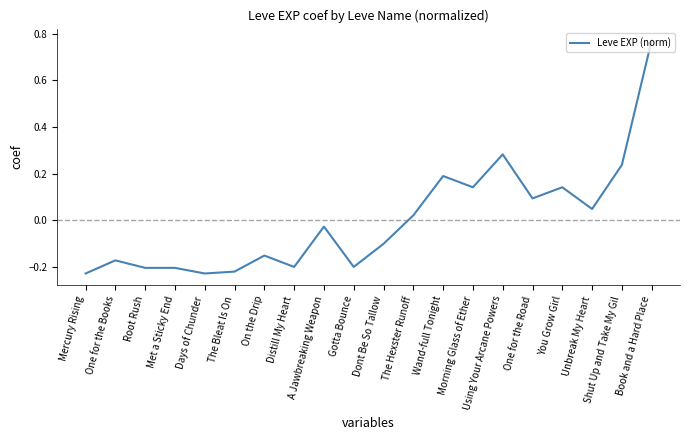

Between The Bleat Is On and Wand-full Tonight, which is larger?

Wand-full Tonight